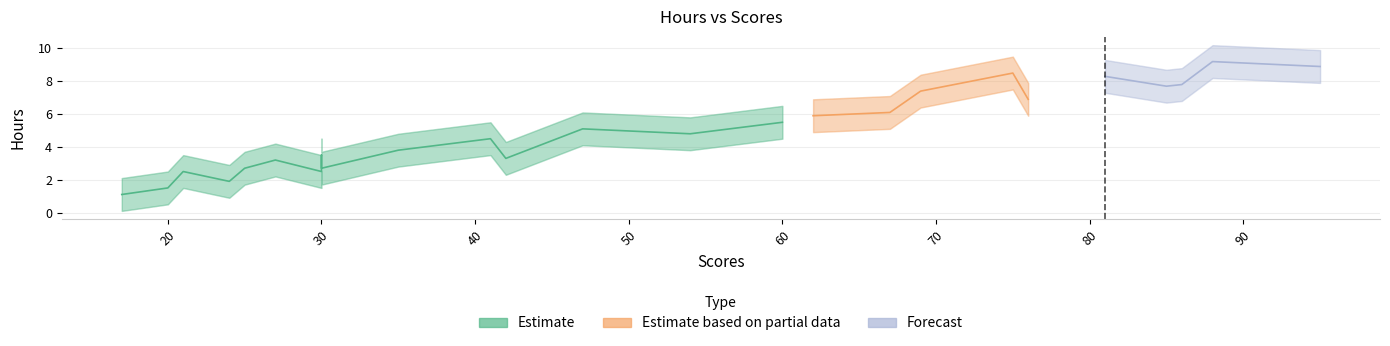

Is the value of Hours_upper at 20 greater than the value of Hours_lower at 88?

No